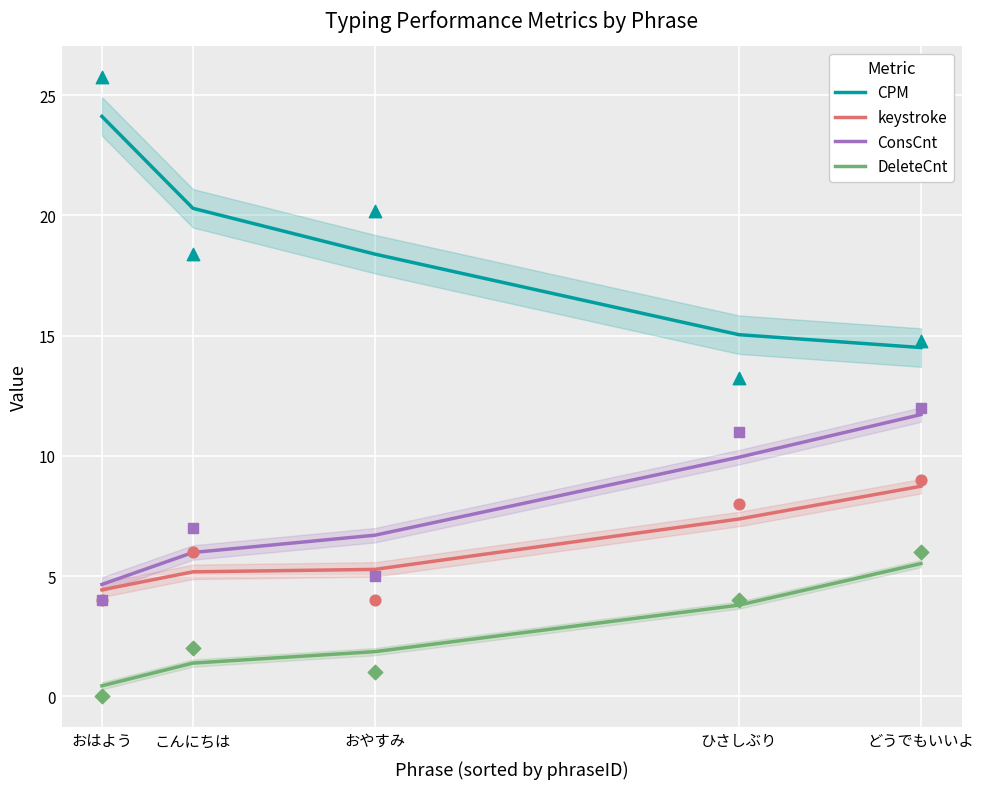

At which category is the sum across all series the highest?

どうでもいいよ